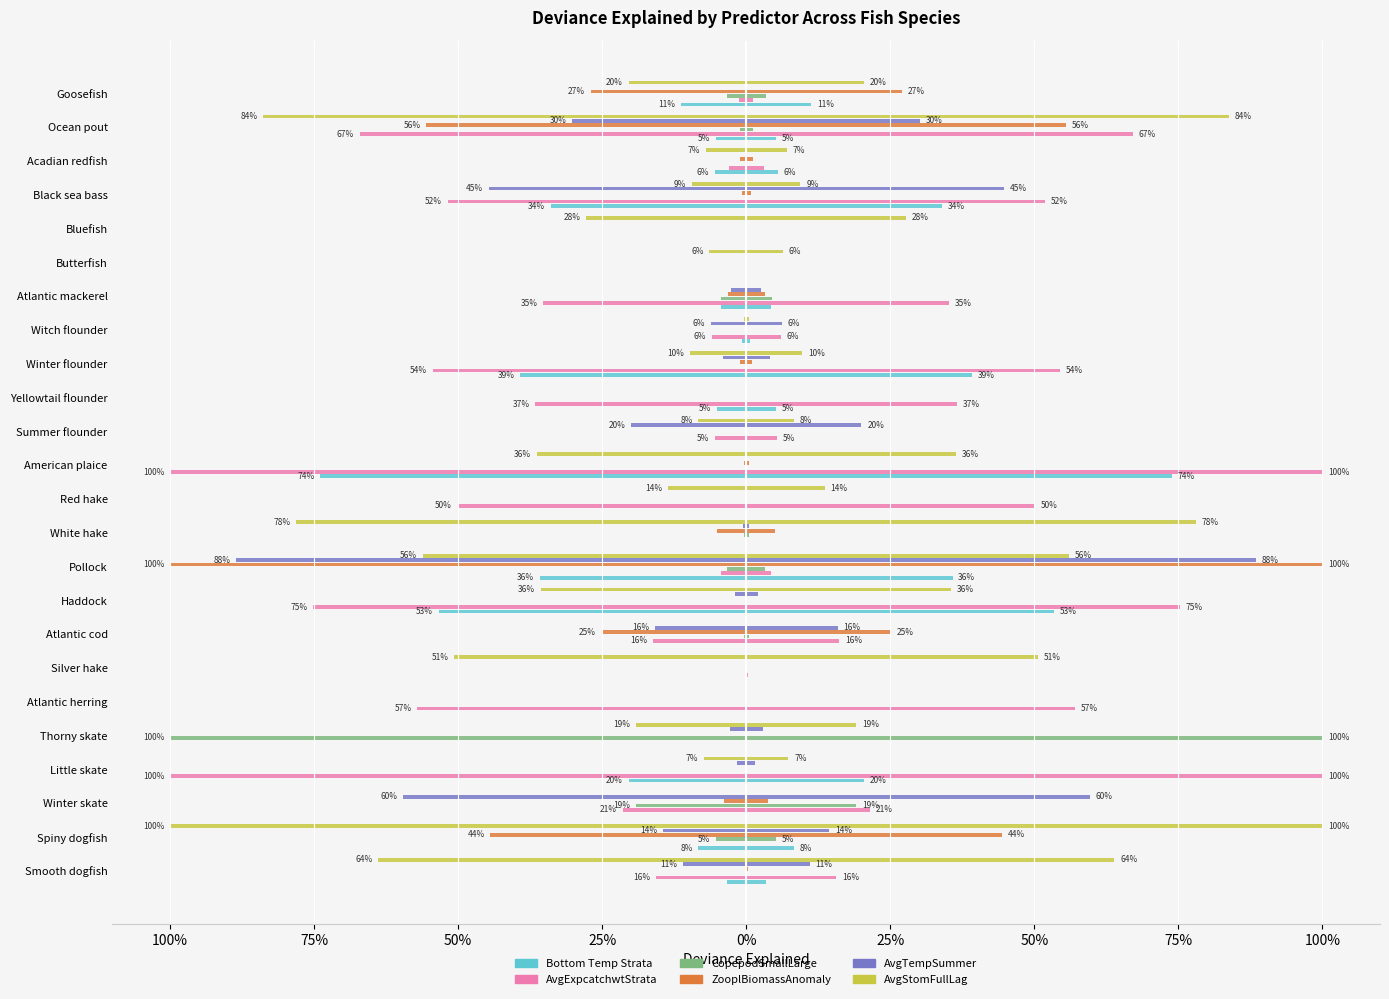

What is the minimum value for CopepodSmallLarge?

-1.0